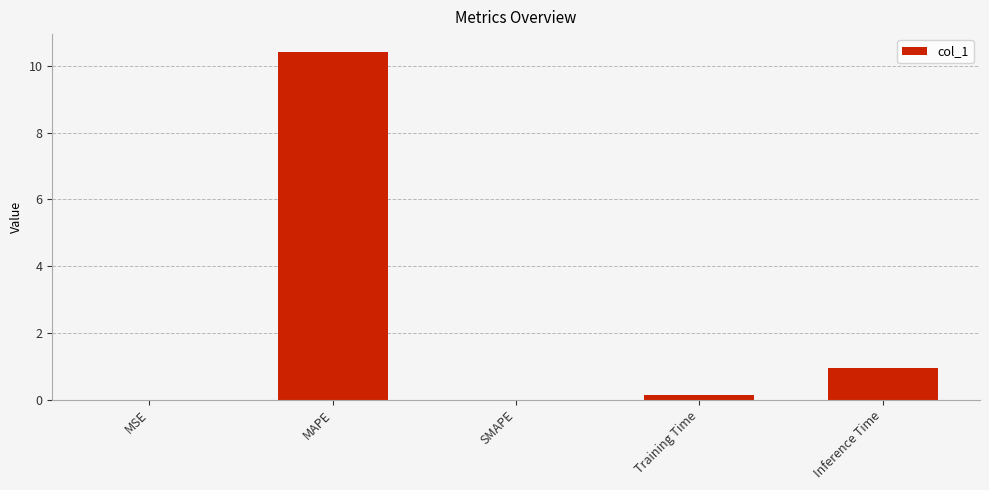

What is the maximum value shown in the chart?

10.4